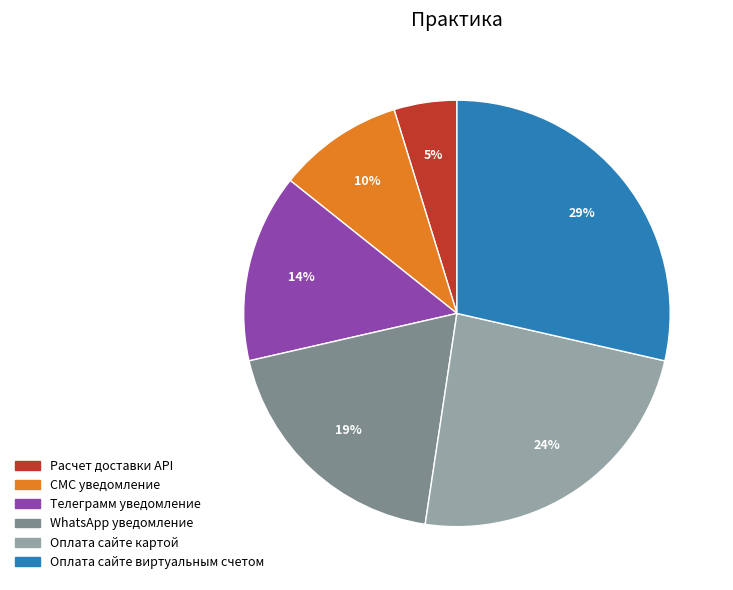

Rank the categories by value from highest to lowest.

Оплата сайте виртуальным счетом, Оплата сайте картой, WhatsApp уведомление, Телеграмм уведомление, СМС уведомление, Расчет доставки API